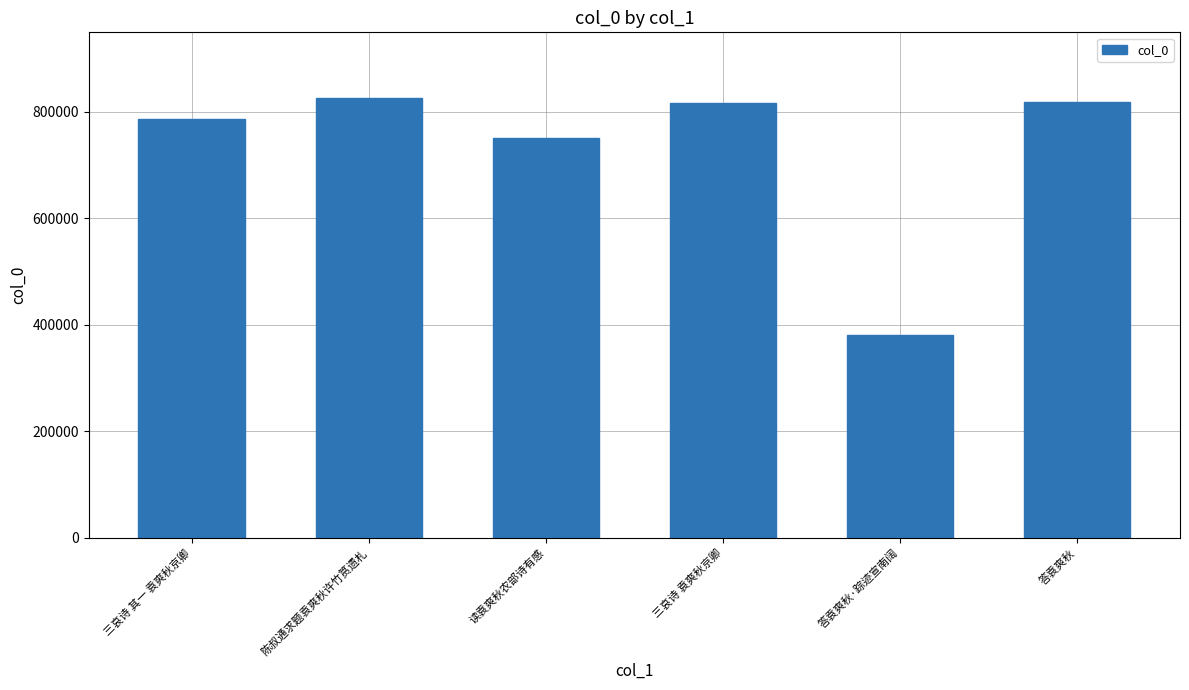

What position from the right is 答袁爽秋?

1